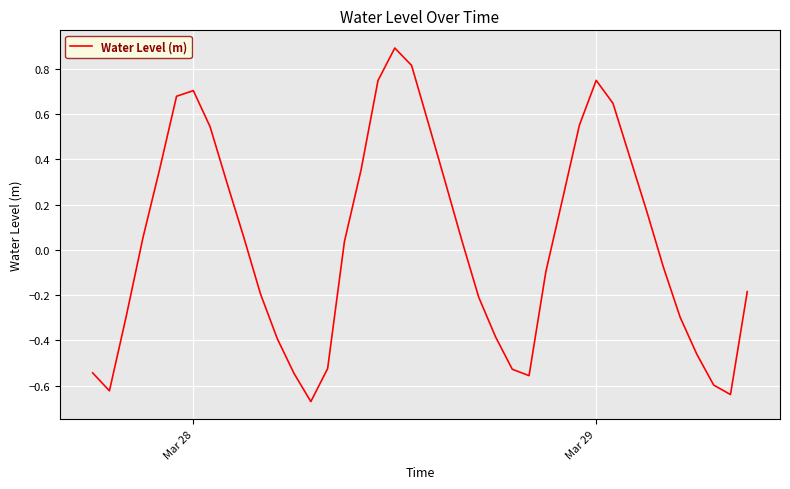

What is the difference between the second highest and second lowest values?

1.5